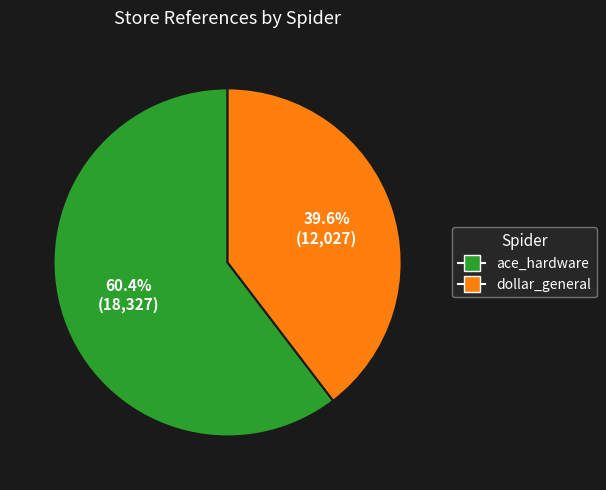

Is it true that dollar_general is 40% of the pie?

True